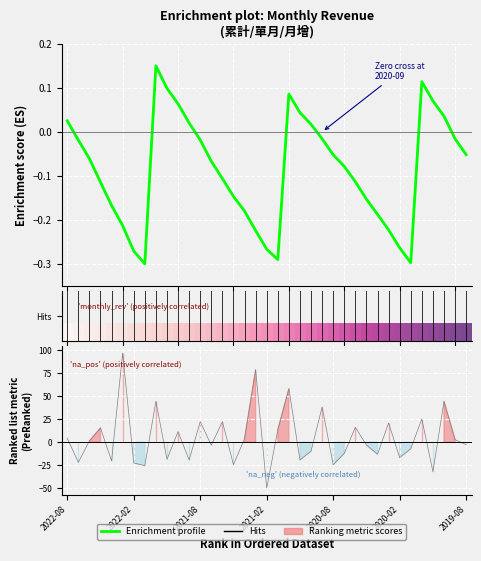

Between 19 and 14, which is larger?

14